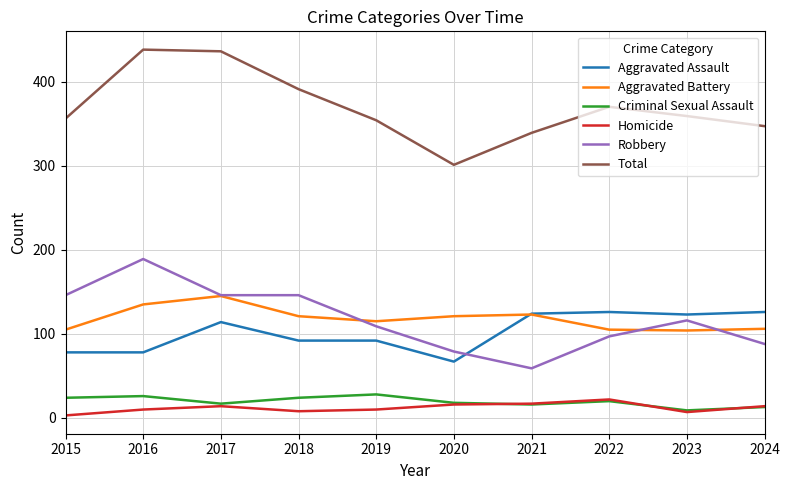

Is it true that Total equals 359 at 2023?

True